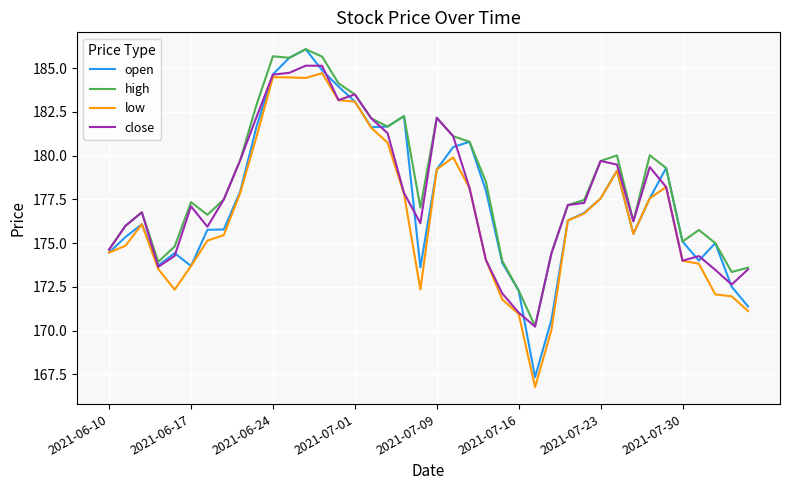

What is the minimum value shown in the chart?

166.8